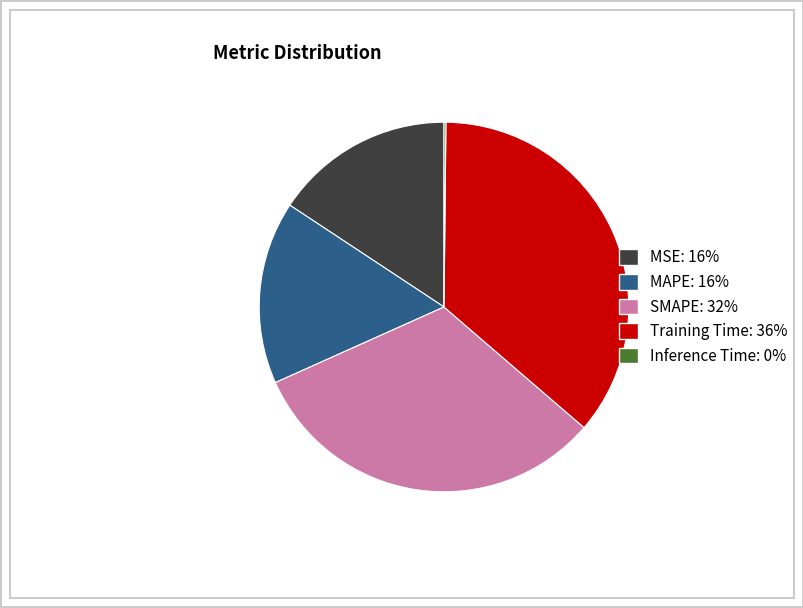

The MSE slice represents 3% of the pie. True or false?

False